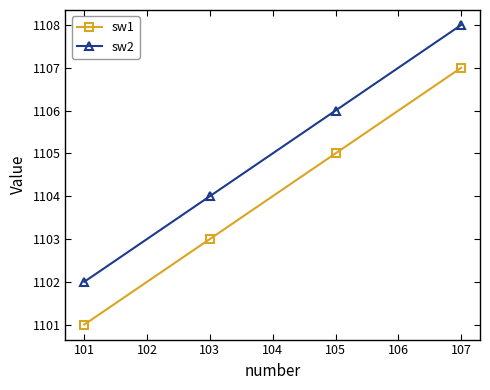

Does the chart display data point markers on the line(s)?

Yes